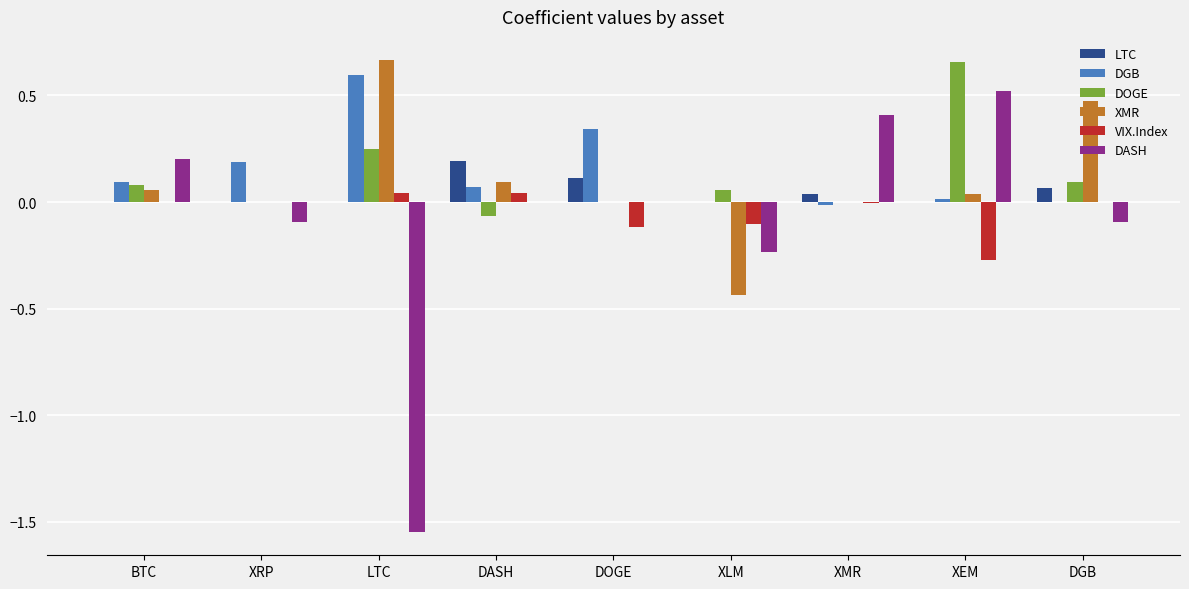

Which category has the highest value in the LTC series?

DASH